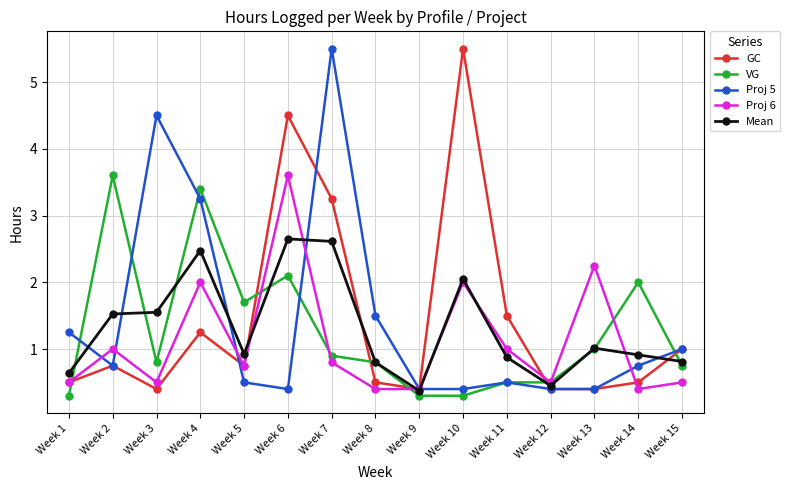

What is the sum of all Proj 6 values?

16.6